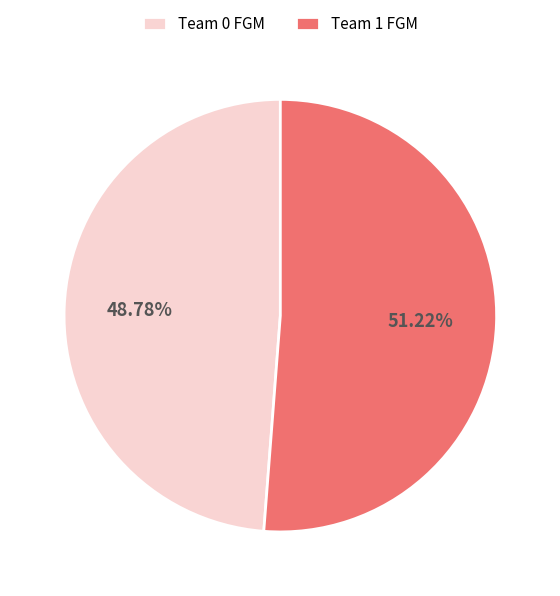

Rank the categories by value from highest to lowest.

Team 1 FGM, Team 0 FGM